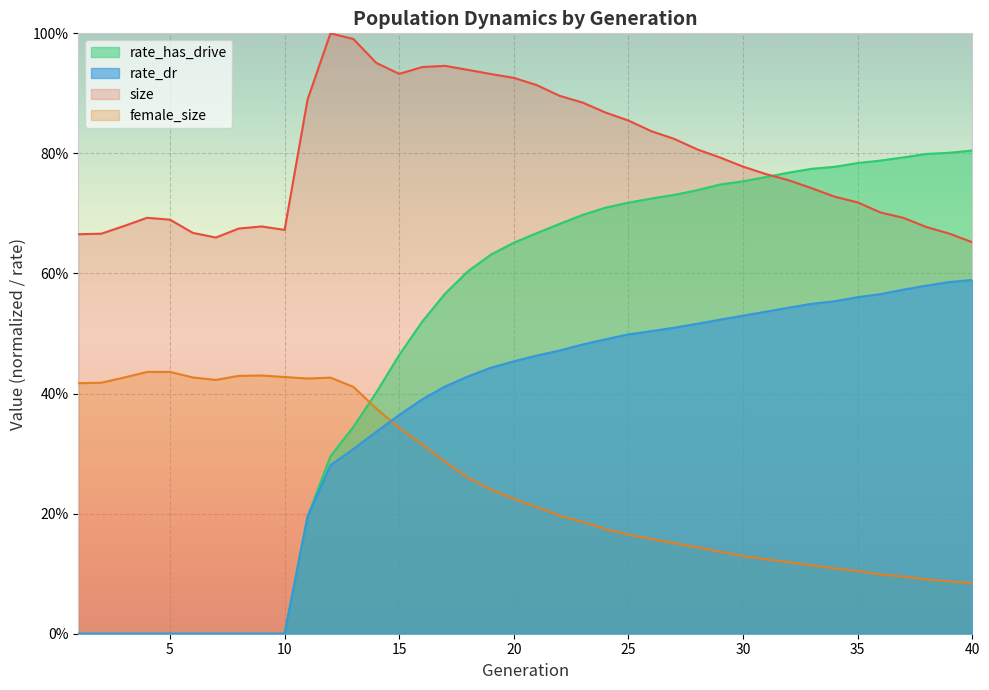

How many intersections are there between rate_dr and female_size?

1